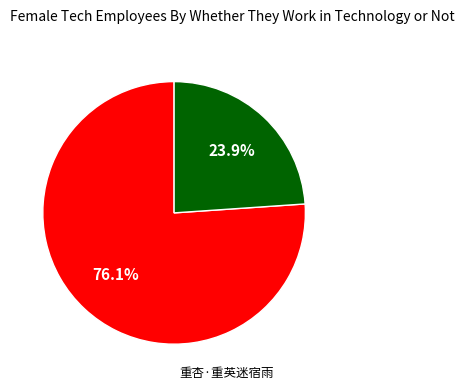

Combined, what portion of the pie is 重杏·重英迷宿雨 and 盘洲杂韵上 重杏?

100.0%